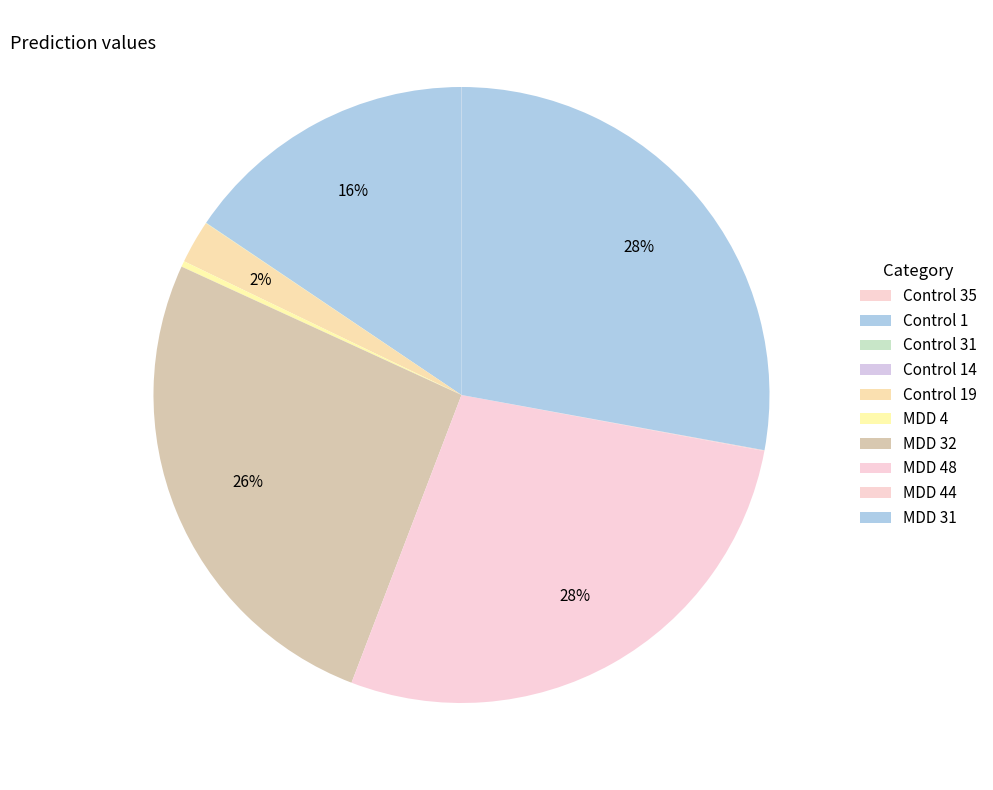

Is there any slice that represents more than half of the pie?

No